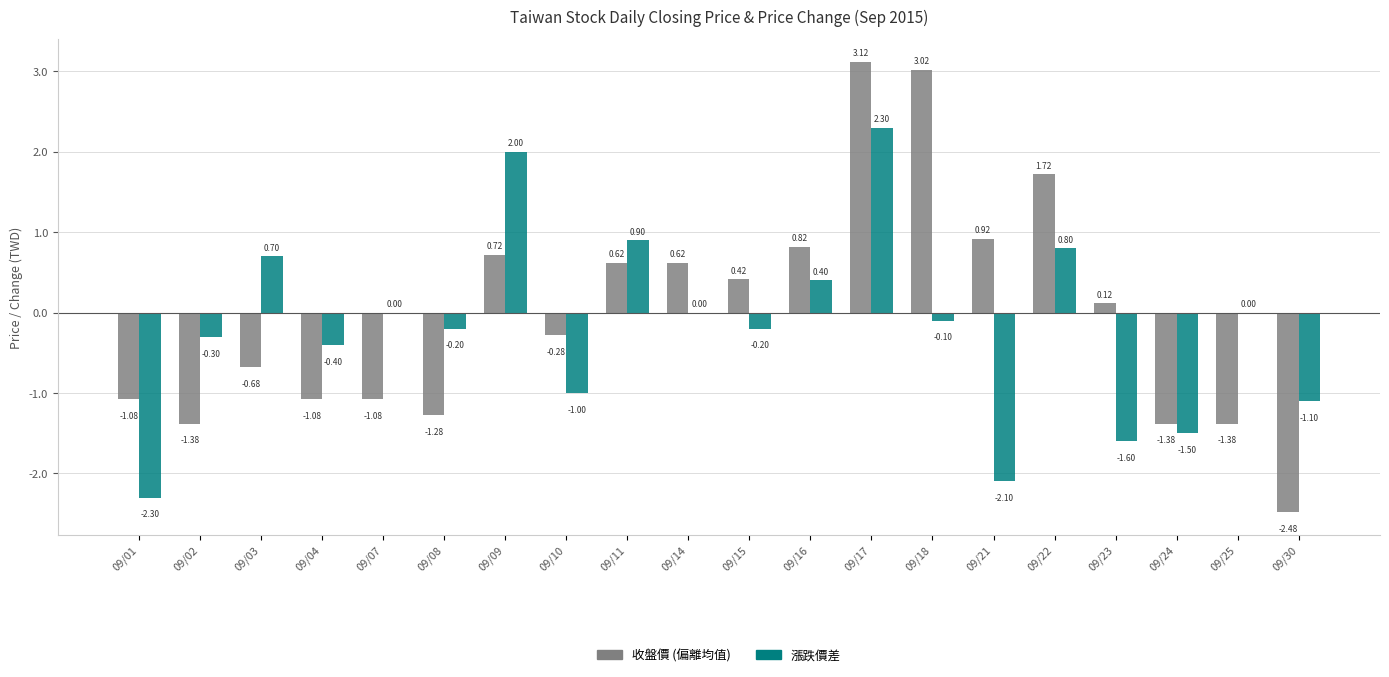

Which series changed the most between 09/16 and 09/30?

收盤價 (偏離均值)